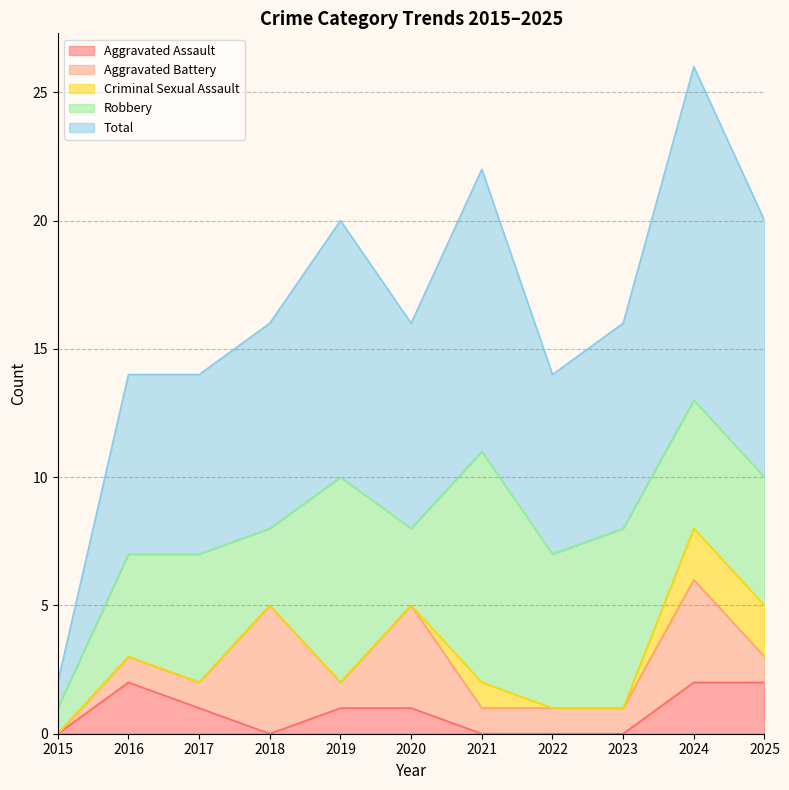

True or false: Aggravated Battery has more than 0 points higher than both neighbors.

True